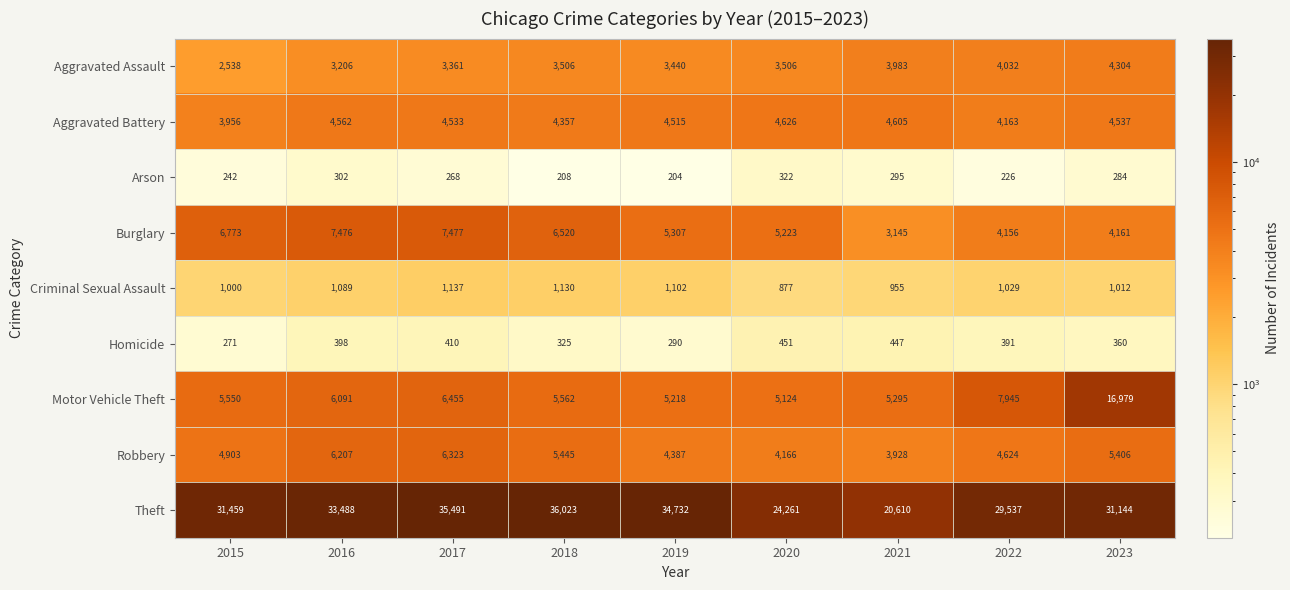

What is the average value of the Aggravated Assault series?

3542